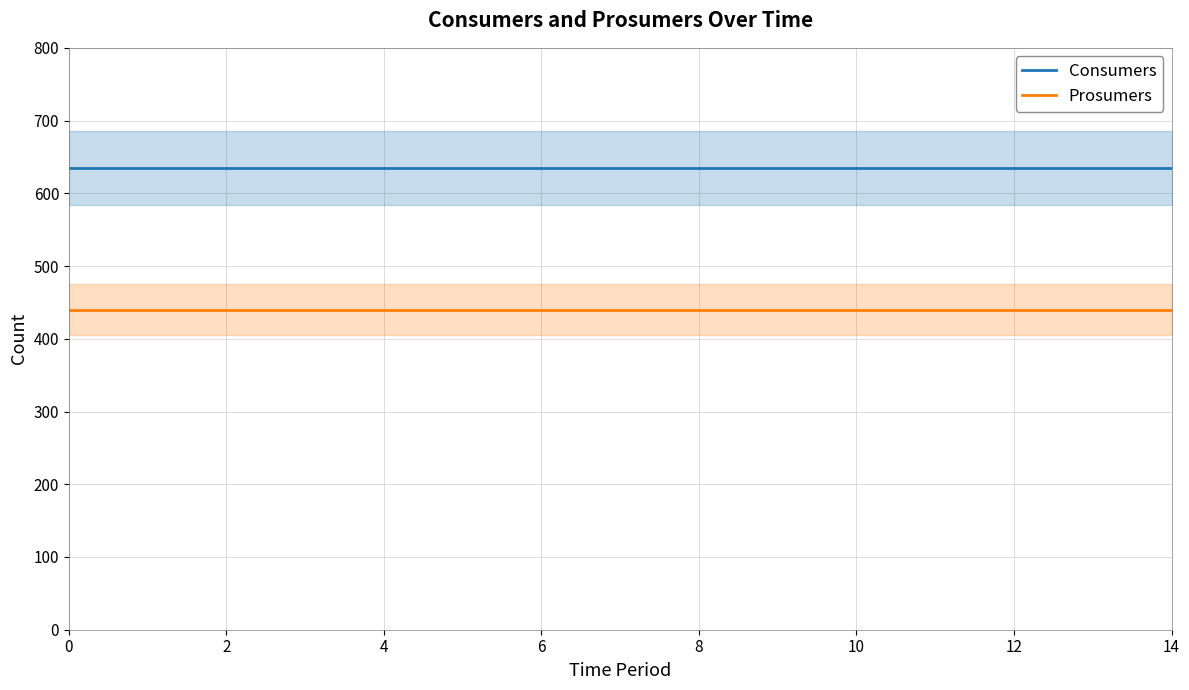

What is the sum of all Prosumers values?

6600